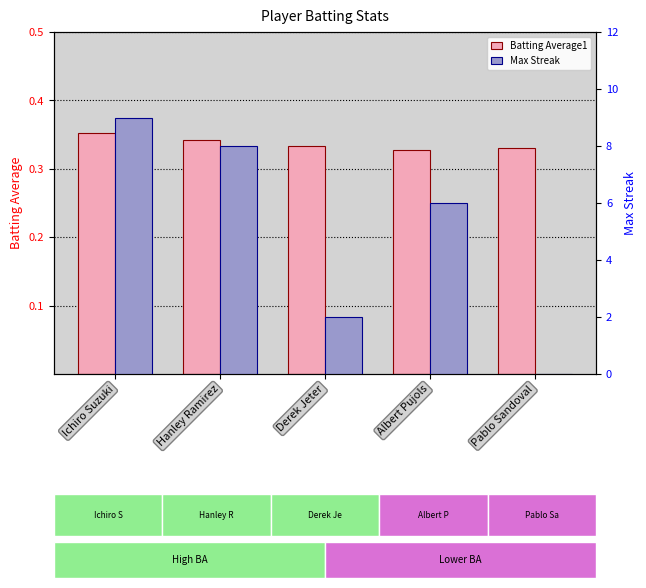

Which series changed the most between Ichiro Suzuki and Pablo Sandoval?

Max Streak